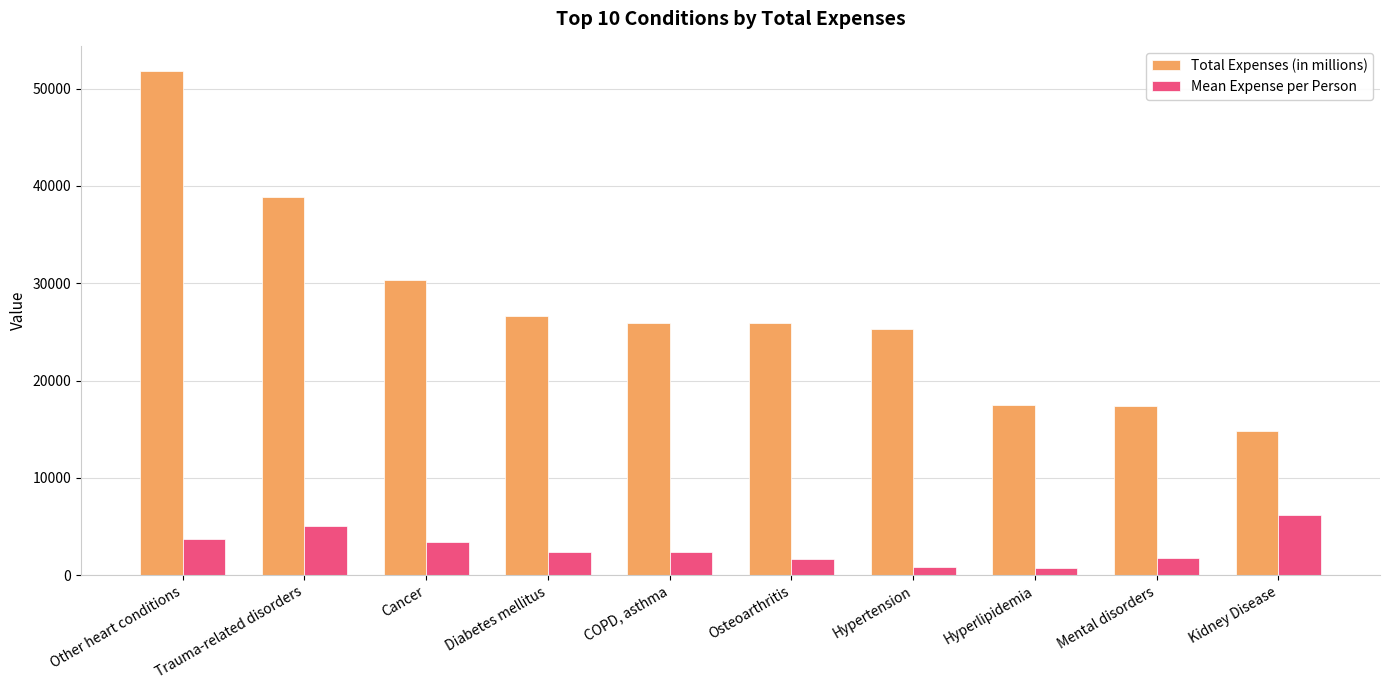

How many bars are there in each group?

2